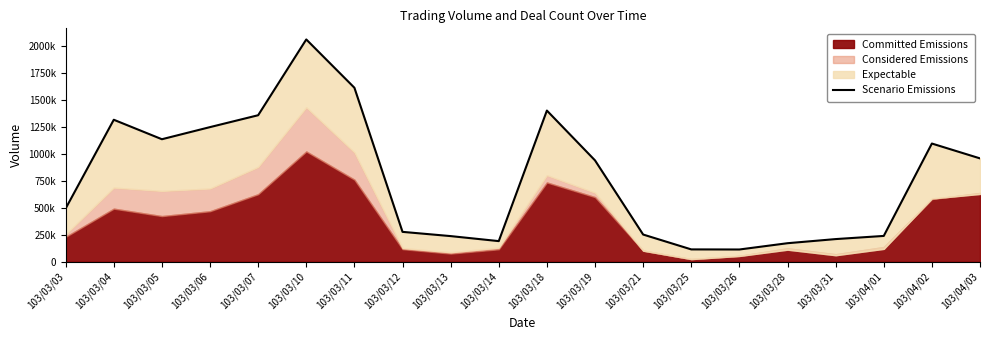

Which category has the lowest value across all series?

103/03/26